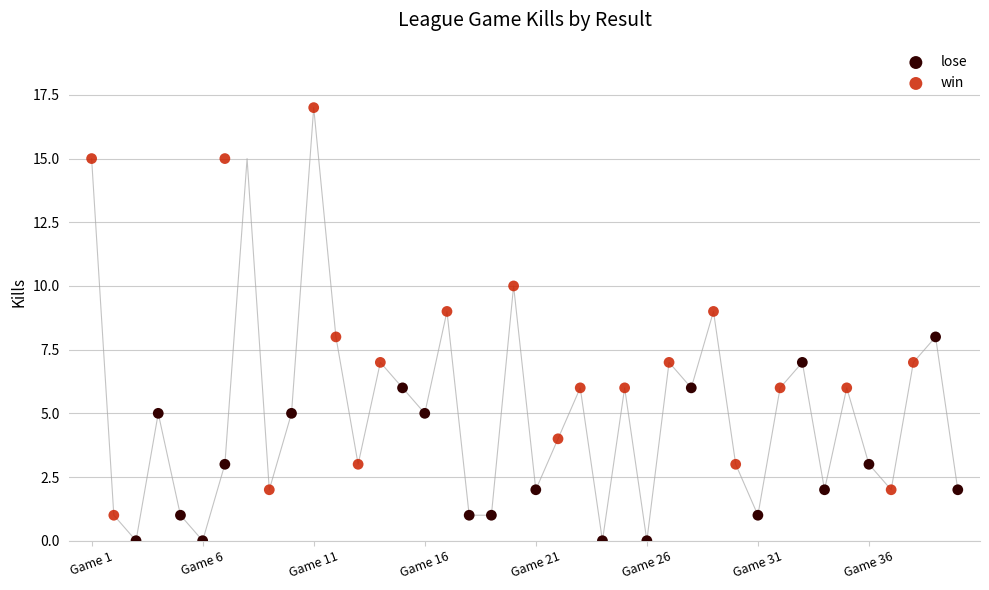

Which series contains the lowest Y value?

lose